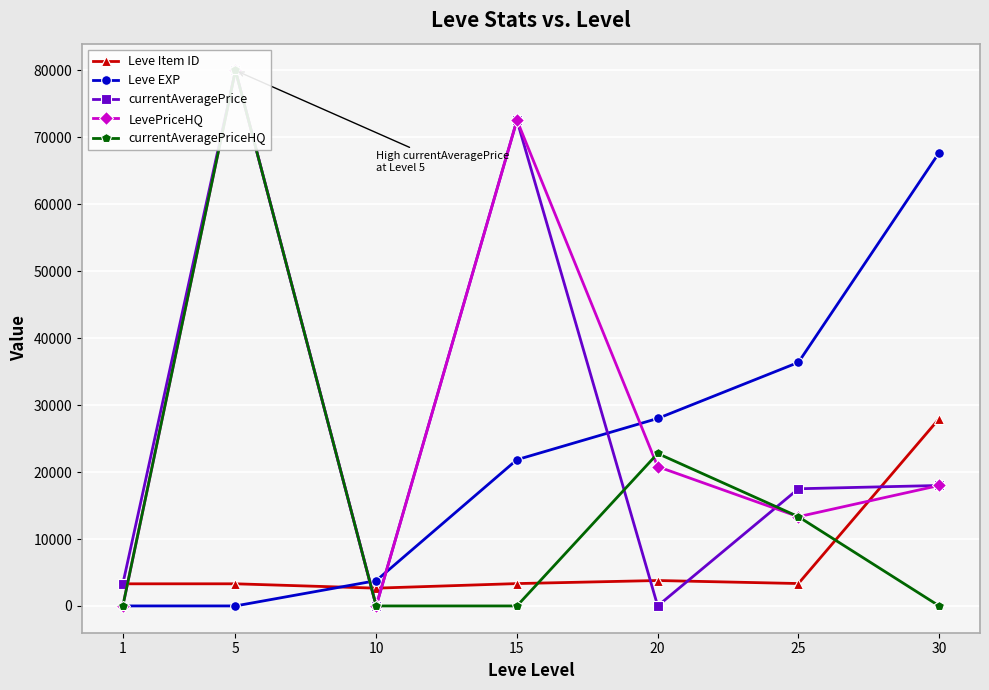

True or false: currentAveragePriceHQ has a value of 22777.5 at 20.

True